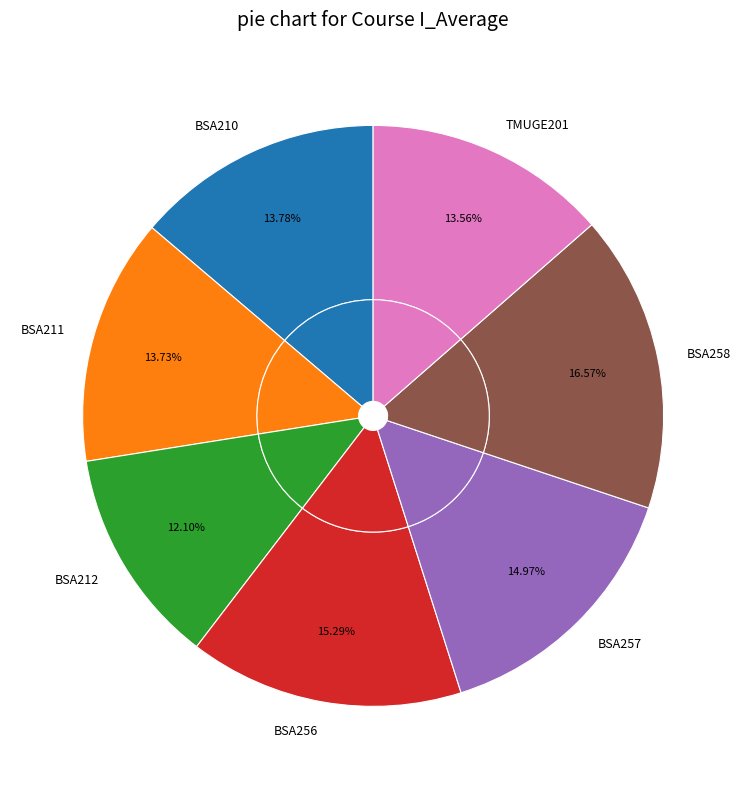

To the nearest percent, what is the average slice percentage?

14%